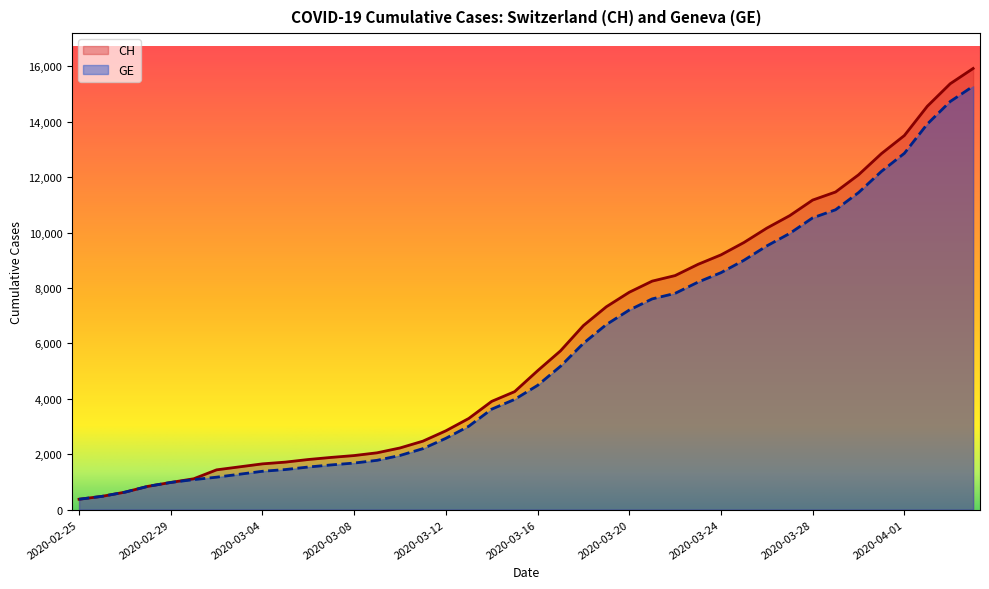

What is the average value of the CH series?

6053